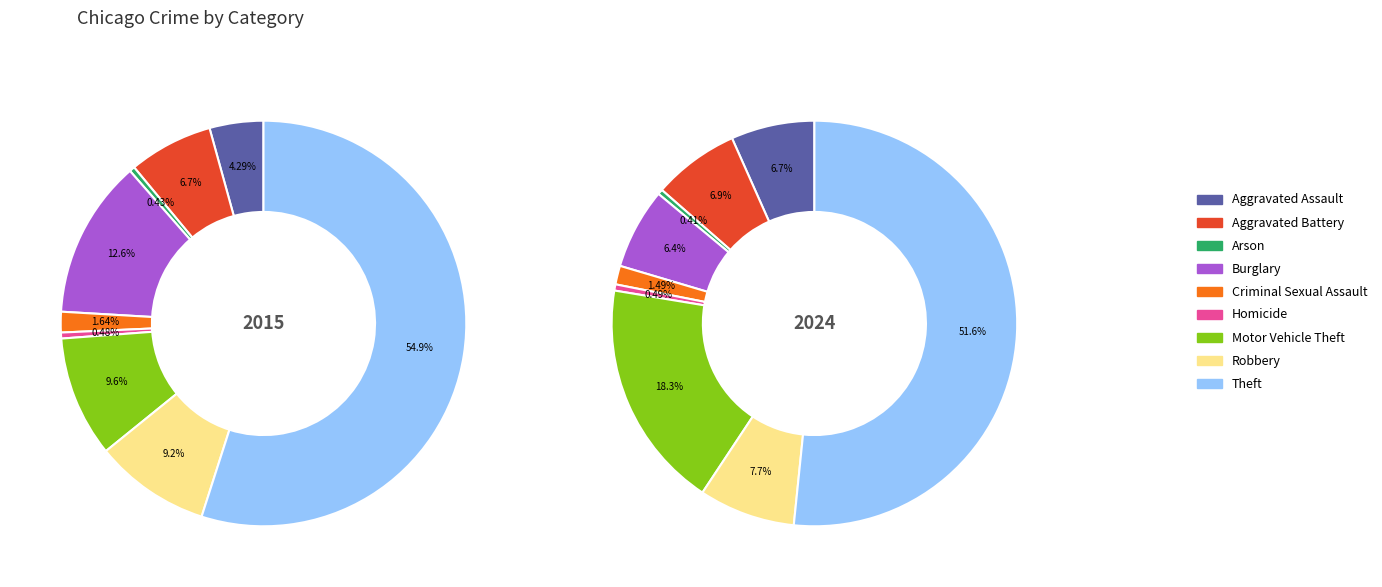

Which slice is the largest?

Theft